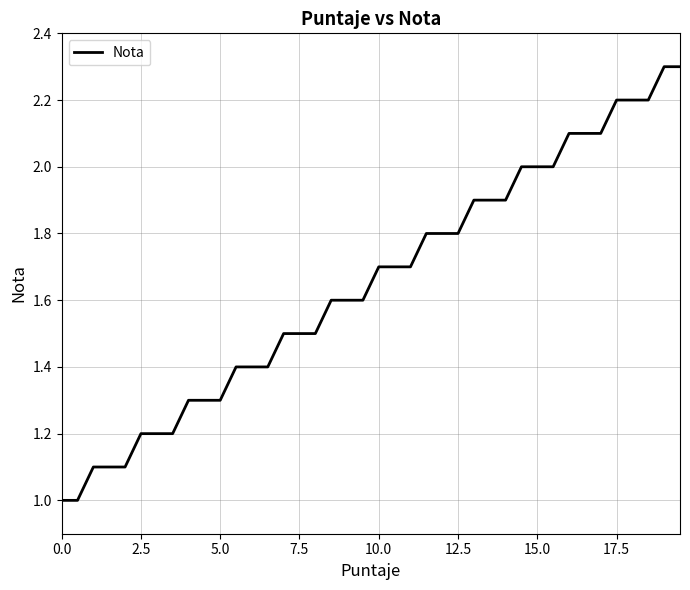

What is the greatest value displayed?

2.3